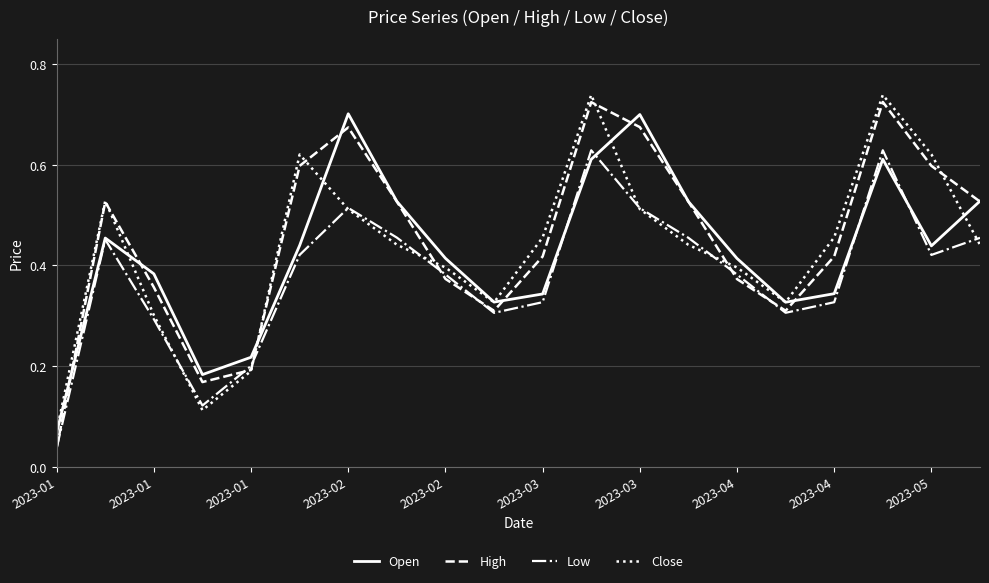

Which series has the widest spread of values?

High